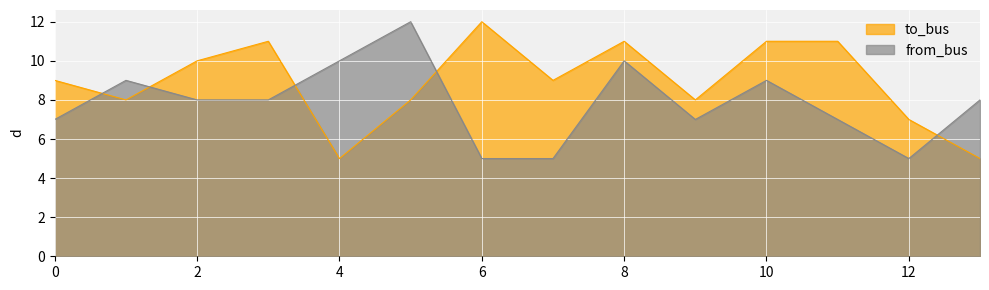

Is it true that to_bus equals 10 at 2?

True